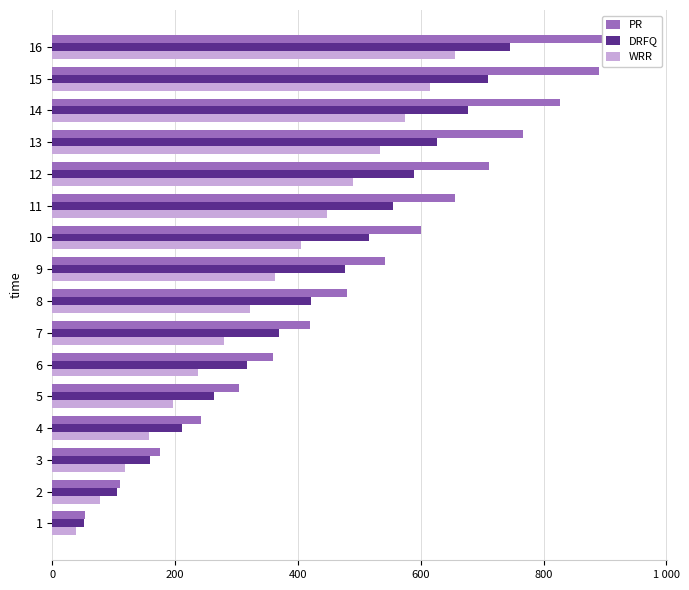

What is the sum of all PR values?

8088